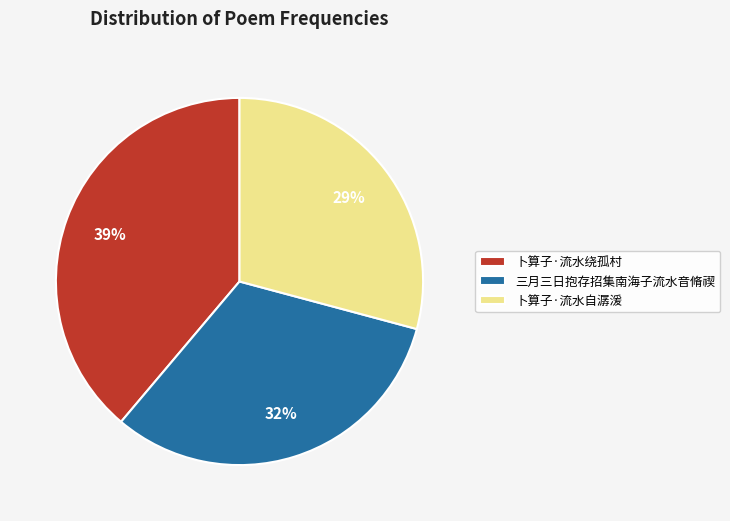

Which has a higher value, 三月三日抱存招集南海子流水音脩禊 or 卜算子·流水自潺湲?

三月三日抱存招集南海子流水音脩禊